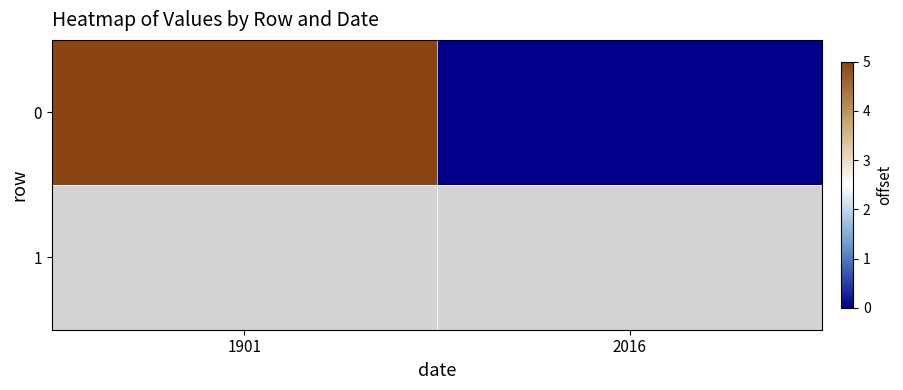

The chart shows a value of 7 at 1901. True or false?

False